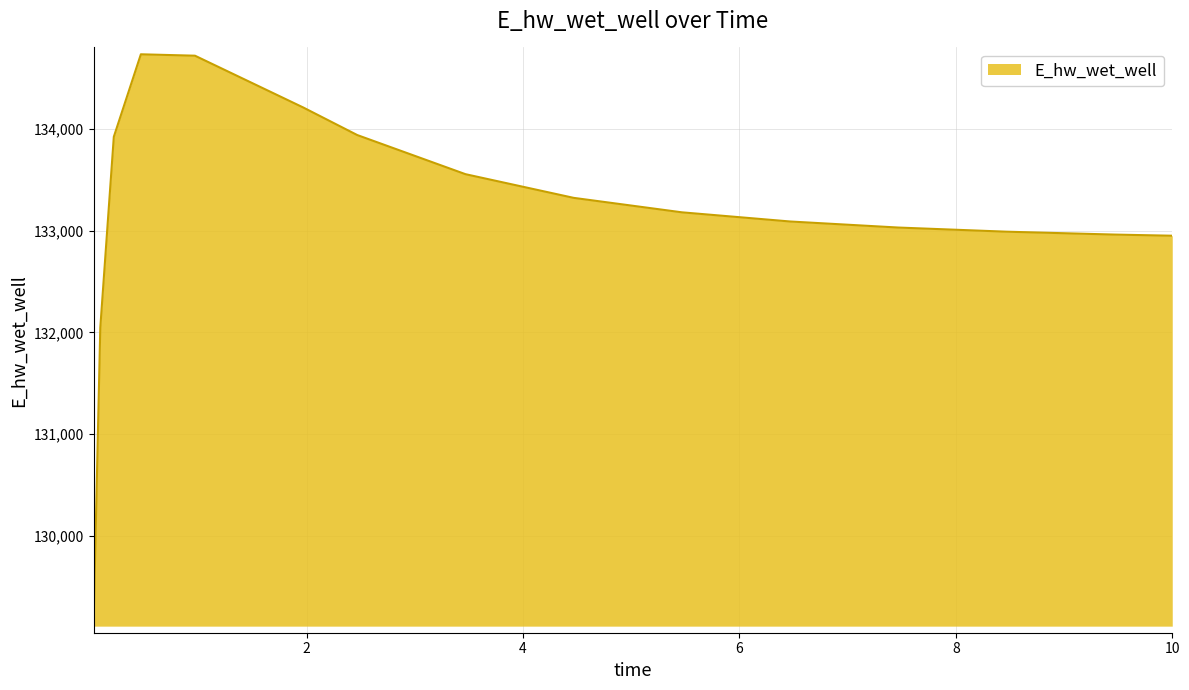

What is the maximum value shown in the chart?

134734.9